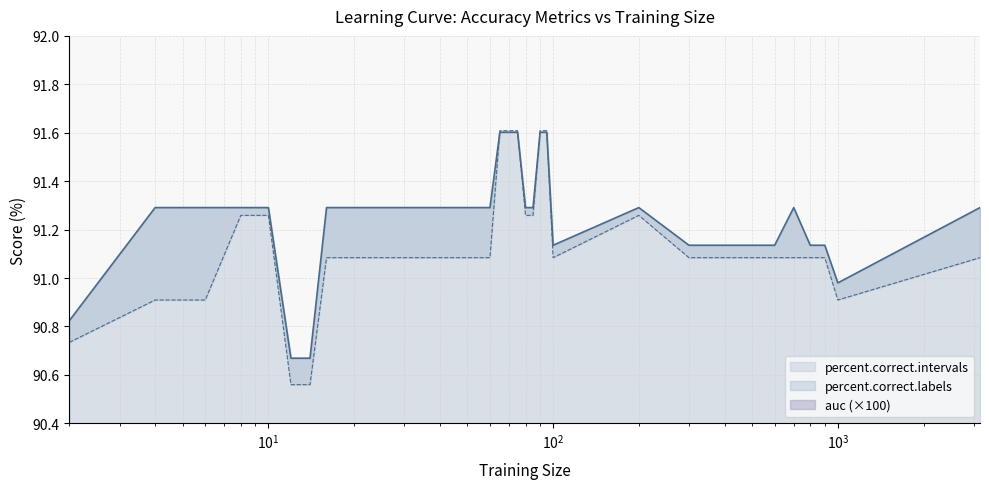

Where does the percent.correct.labels series first go above 91?

4